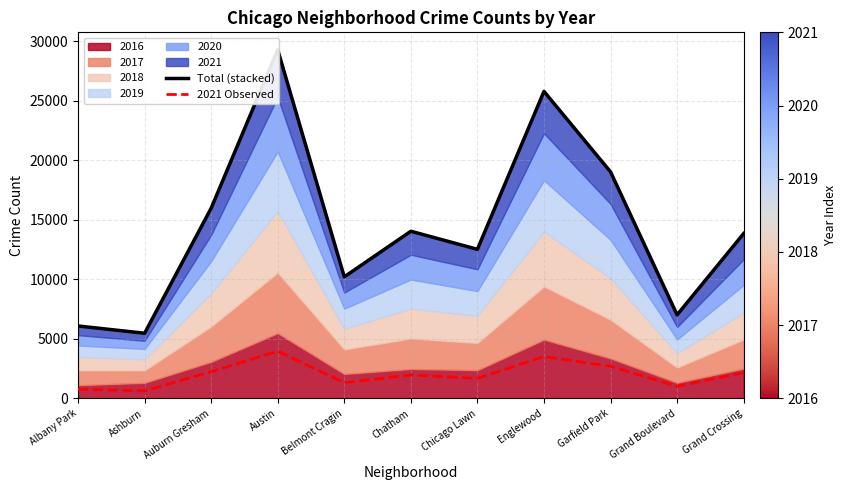

Between Albany Park and Englewood, which series saw the biggest shift?

Total (stacked)